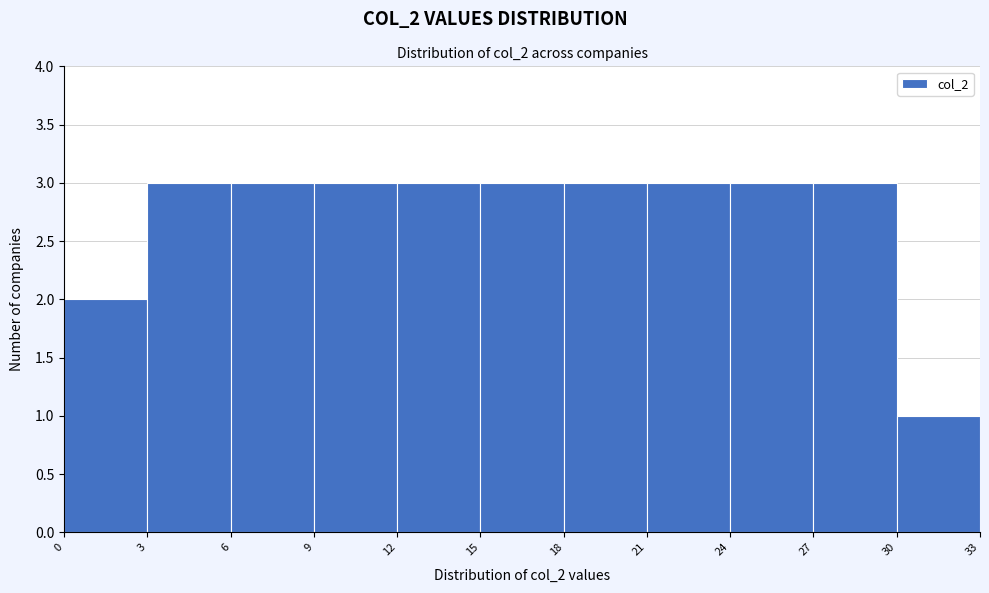

Reading left to right, transcribe this chart: for each bar, give the range it covers on the x-axis and its height. The values are not printed on the chart, so give them approximately, as read against the axis.

0 to 3: 2
3 to 6: 3
6 to 9: 3
9 to 12: 3
12 to 15: 3
15 to 18: 3
18 to 21: 3
21 to 24: 3
24 to 27: 3
27 to 30: 3
30 to 33: 1